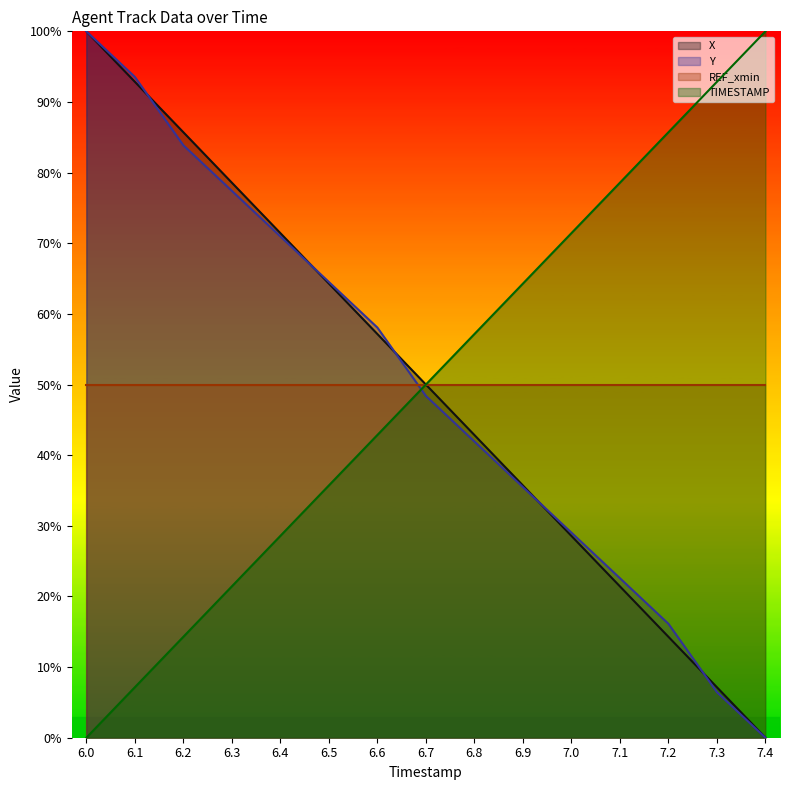

List the labels in order of X value, smallest first.

7.4, 7.3, 7.2, 7.1, 7.0, 6.9, 6.8, 6.7, 6.6, 6.5, 6.4, 6.3, 6.2, 6.1, 6.0